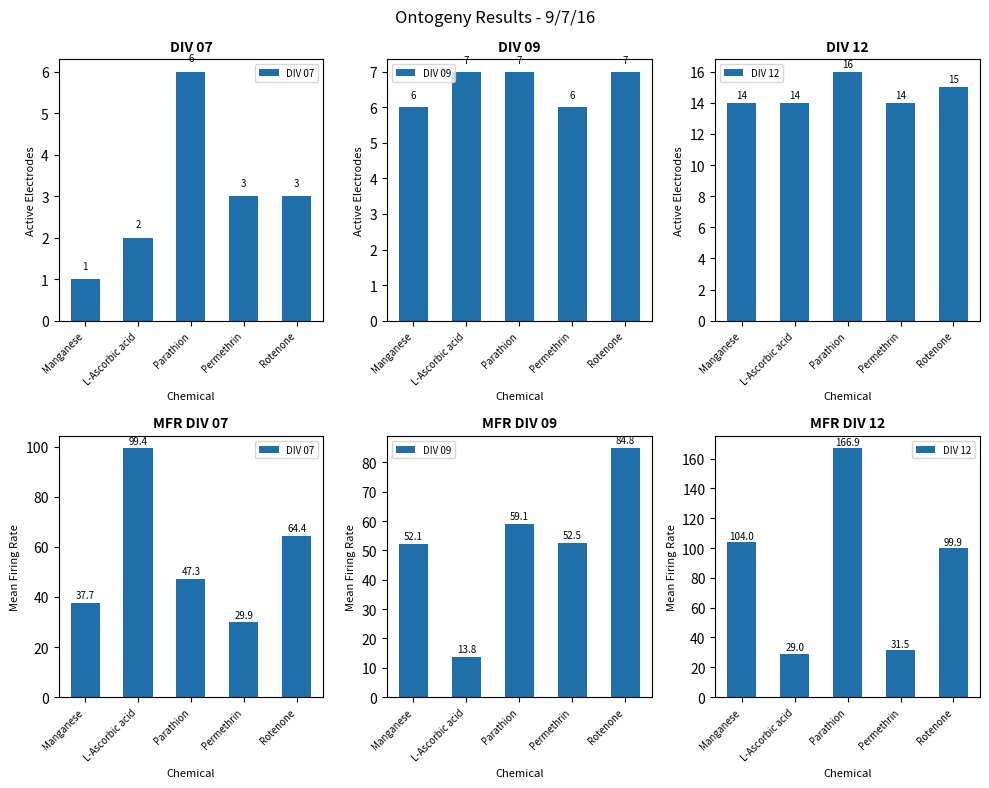

Is the value of DIV 09 at L-Ascorbic acid greater than the value of DIV 07 at L-Ascorbic acid?

No